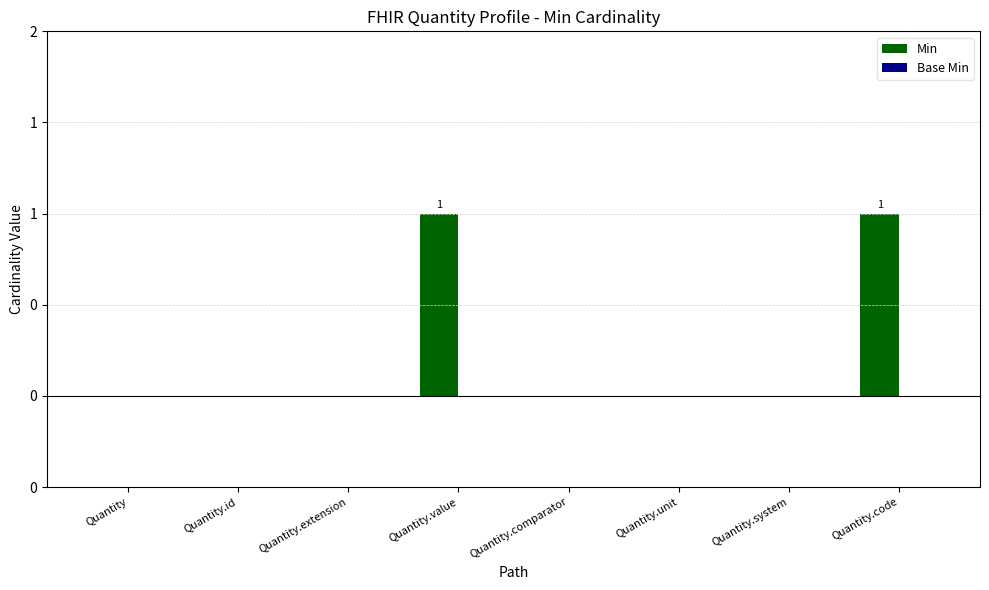

Are the bars horizontal?

No